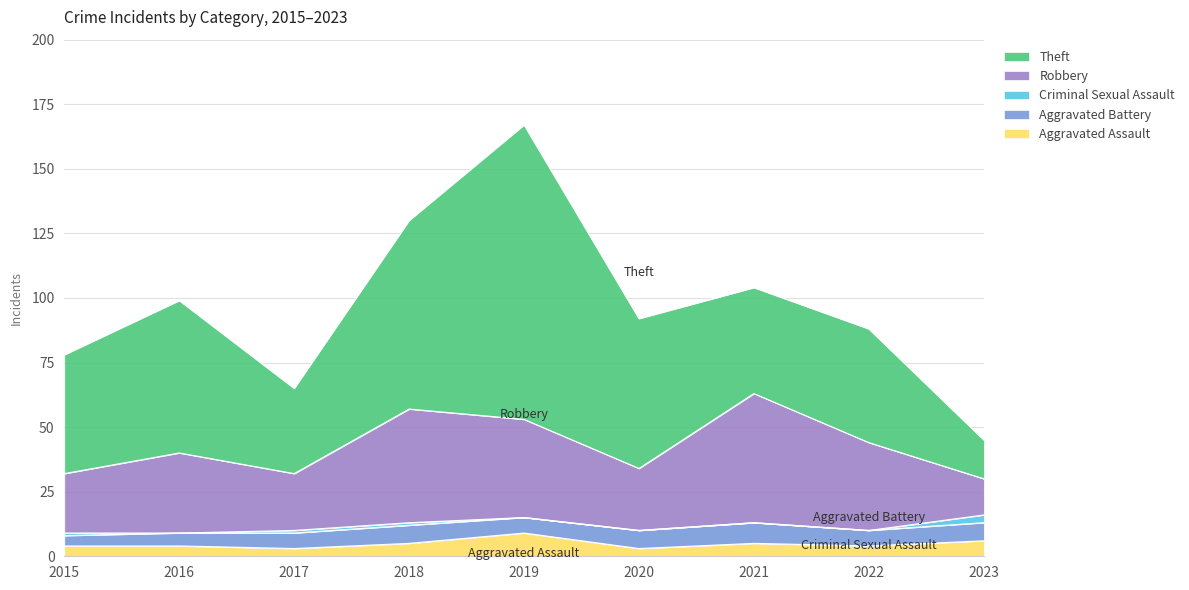

Where is the first local maximum for Robbery?

2016